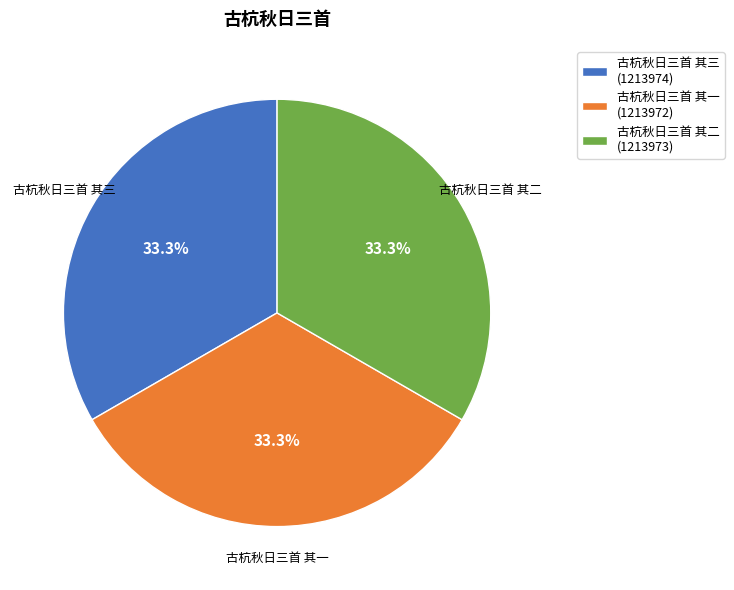

The 古杭秋日三首 其一 slice represents 33% of the pie. True or false?

True